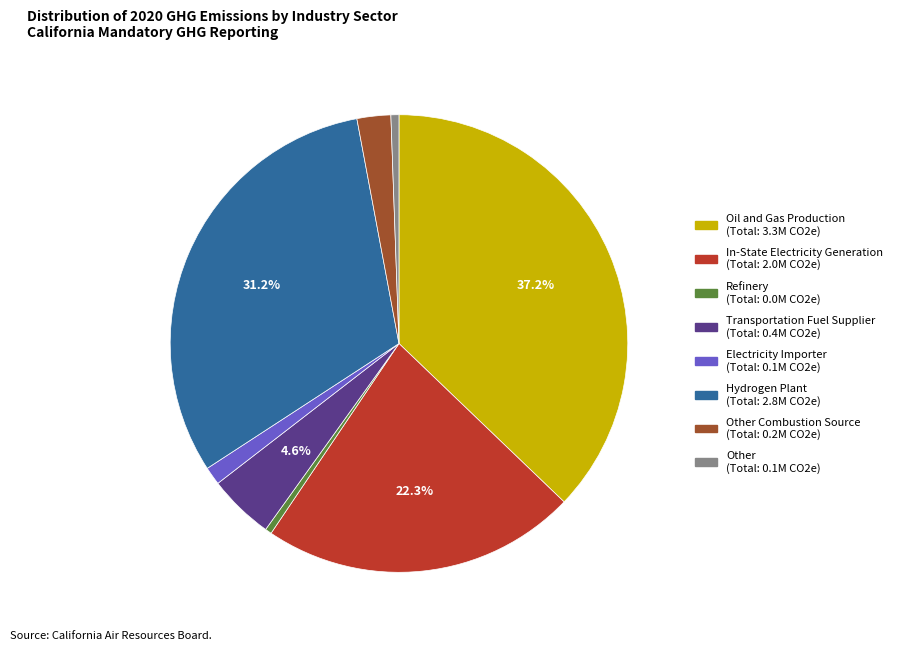

To the nearest percent, what is the difference between the largest and smallest slice percentages?

37%